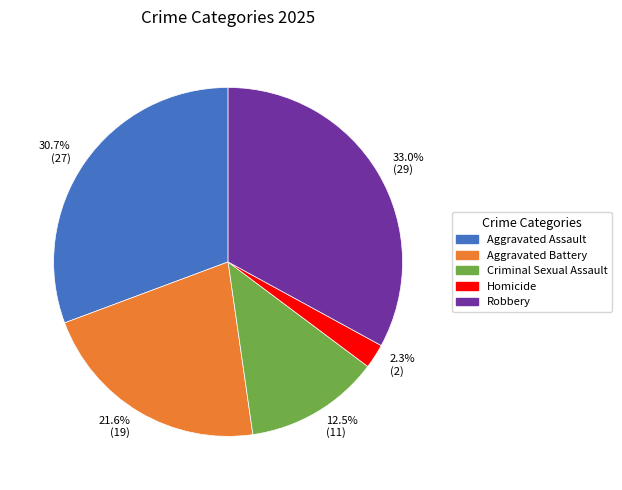

What is the total percentage of Homicide and Aggravated Battery?

23.9%